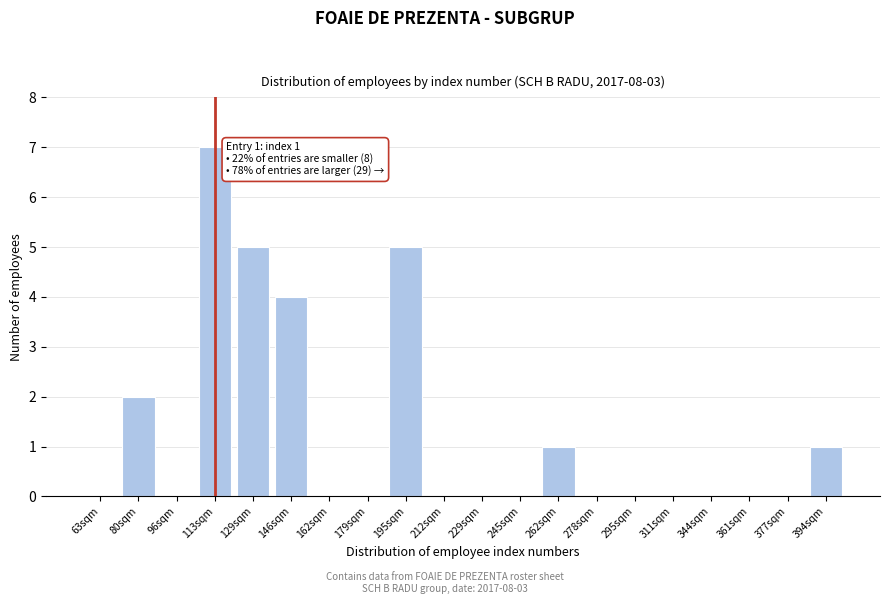

Reading left to right, extract all data points from this chart.

63sqm=0	80sqm=2	96sqm=0	113sqm=7	129sqm=5	146sqm=4	162sqm=0	179sqm=0	195sqm=5	212sqm=0	229sqm=0	245sqm=0	262sqm=1	278sqm=0	295sqm=0	311sqm=0	344sqm=0	361sqm=0	377sqm=0	394sqm=1